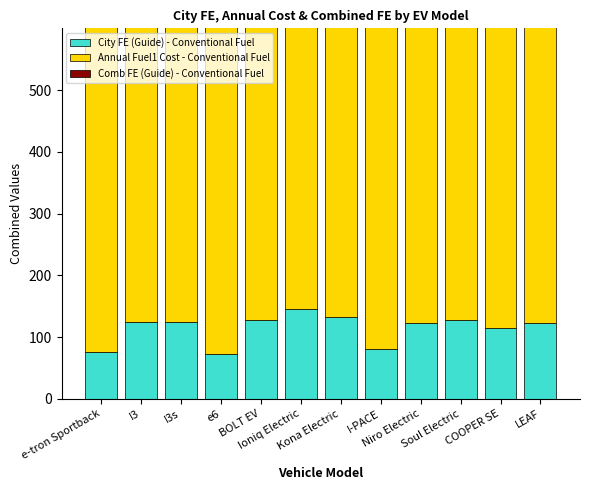

What are all the series names shown in the legend?

City FE (Guide) - Conventional Fuel, Annual Fuel1 Cost - Conventional Fuel, Comb FE (Guide) - Conventional Fuel